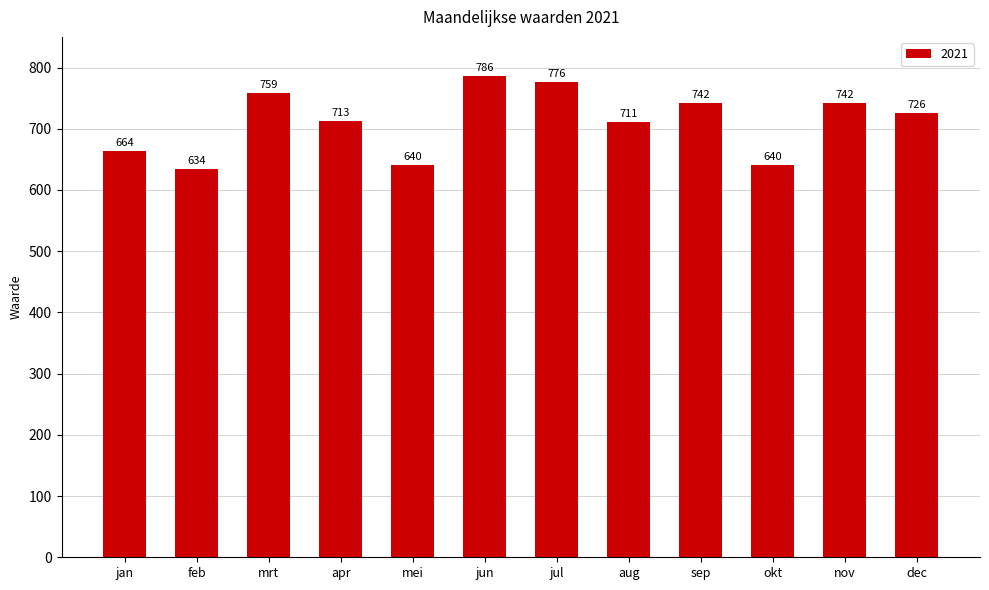

What value does the data have at okt, to the nearest 5?

640